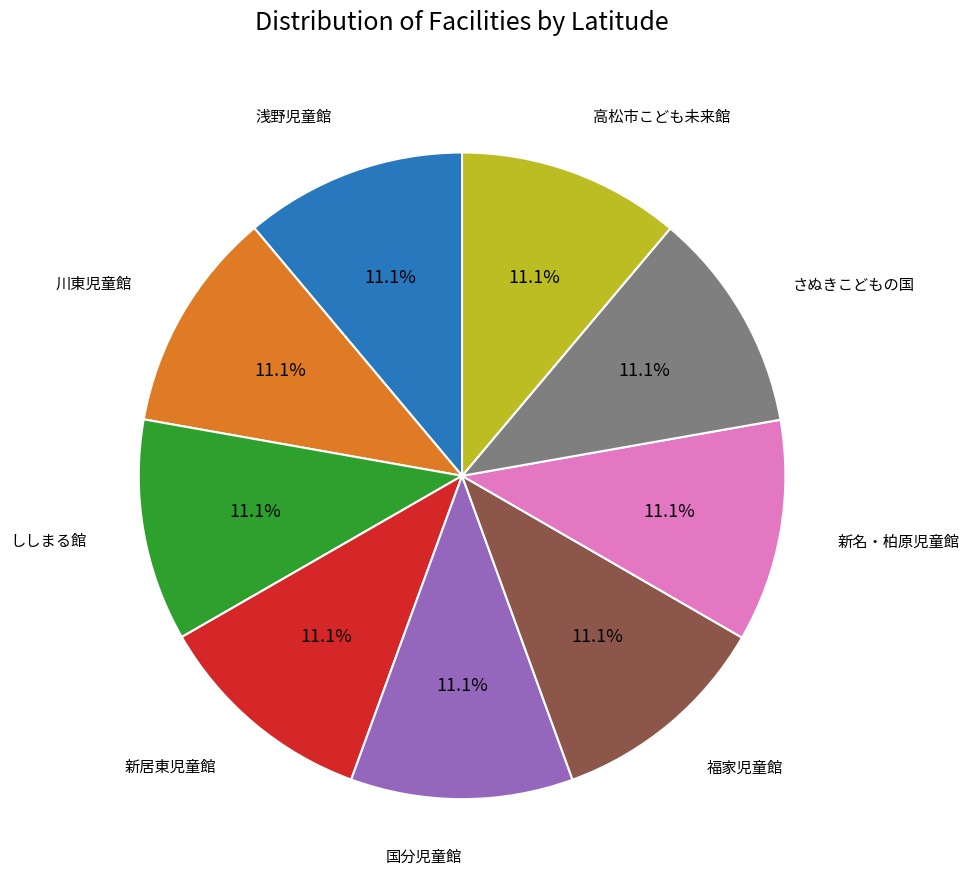

How many slices are in this pie chart?

9